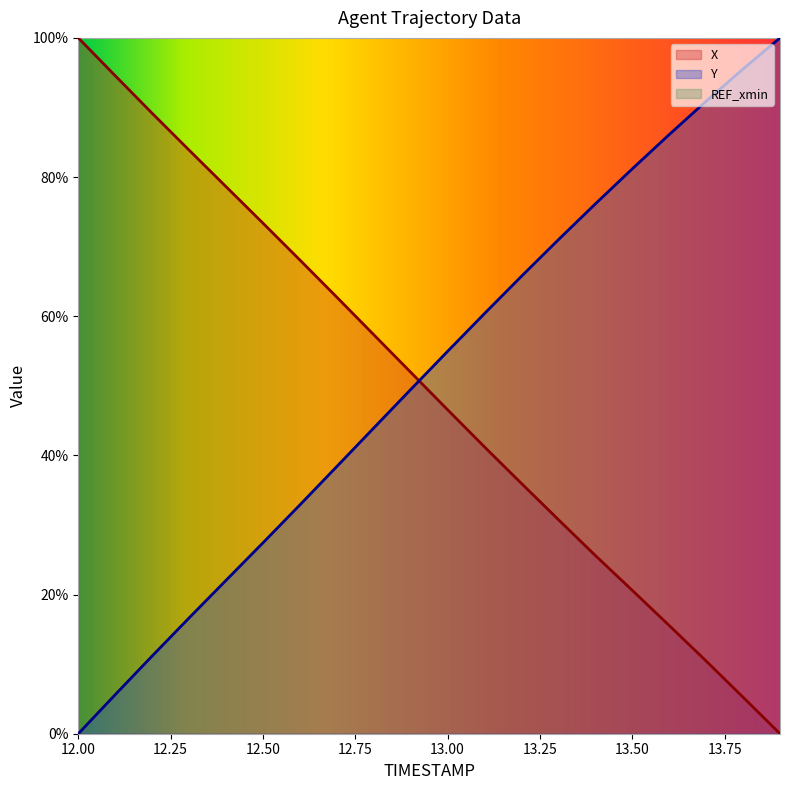

What is the value of the Y point at the 15th from the left?

0.8